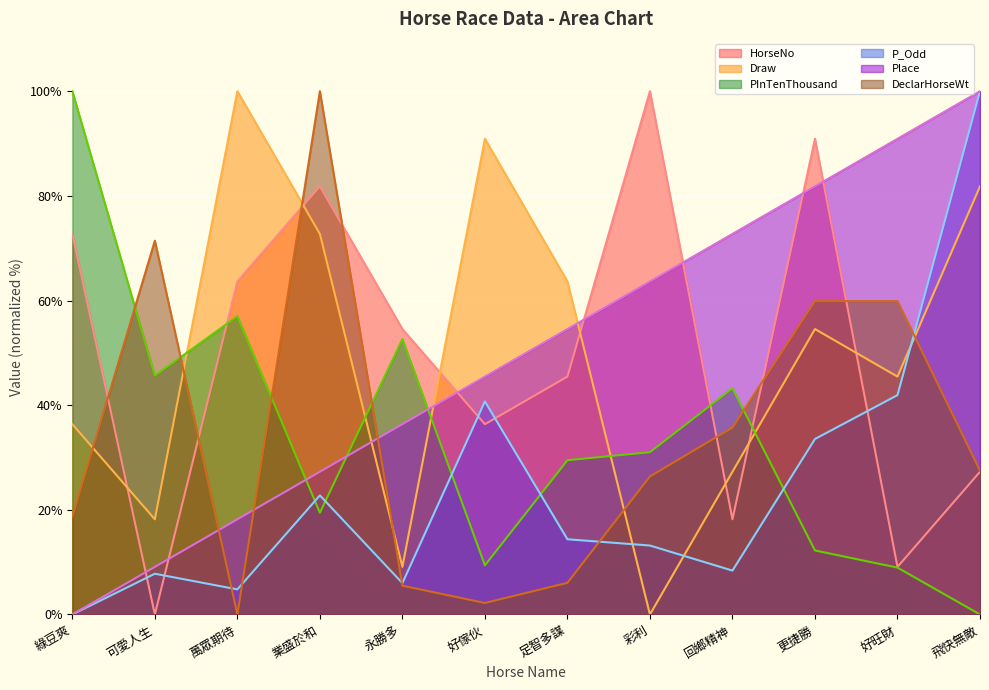

Which series ends up on top after the final intersection of DeclarHorseWt and HorseNo?

DeclarHorseWt